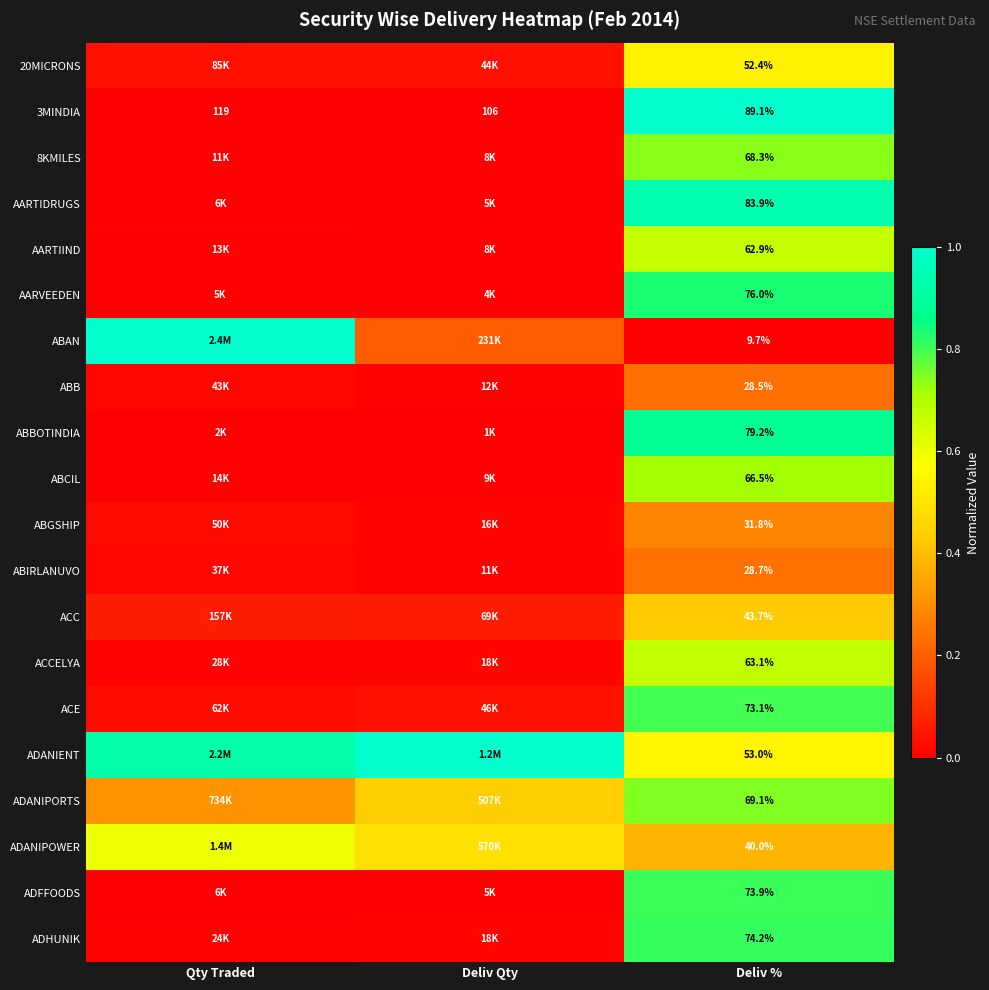

What is the difference between the maximum and minimum values in the ACC series?

0.4